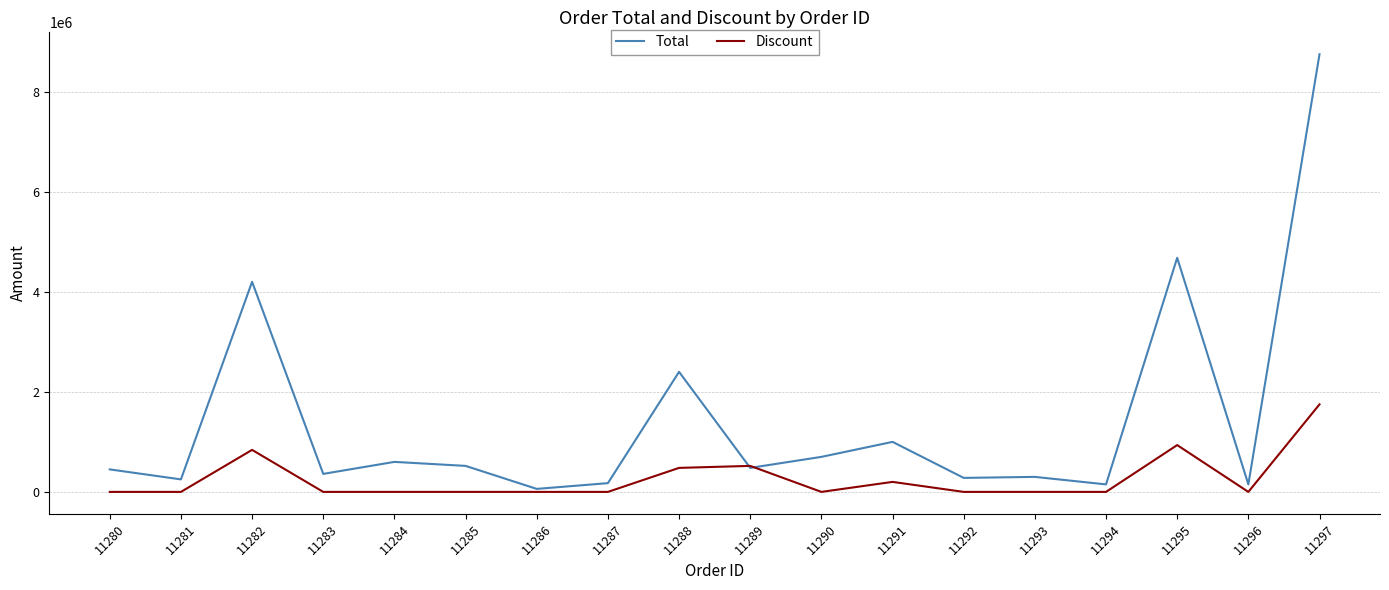

Which label corresponds to the largest value in the chart?

11297